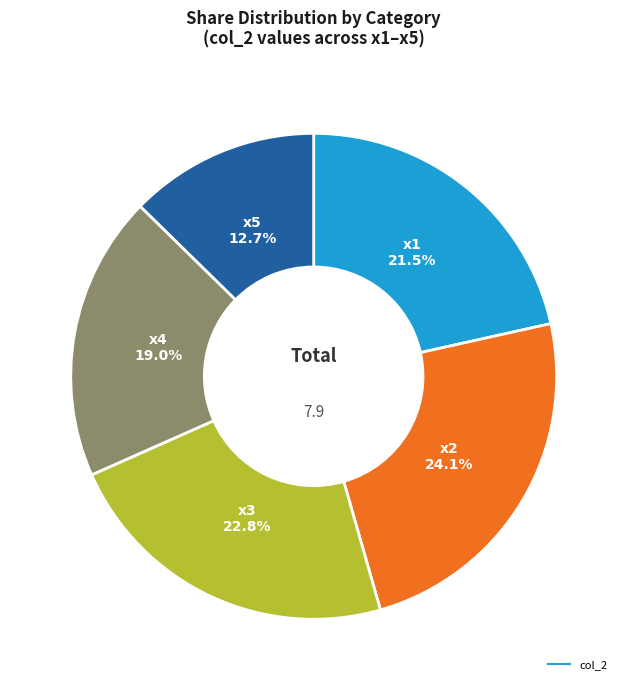

To the nearest percent, what is the average slice percentage?

20%